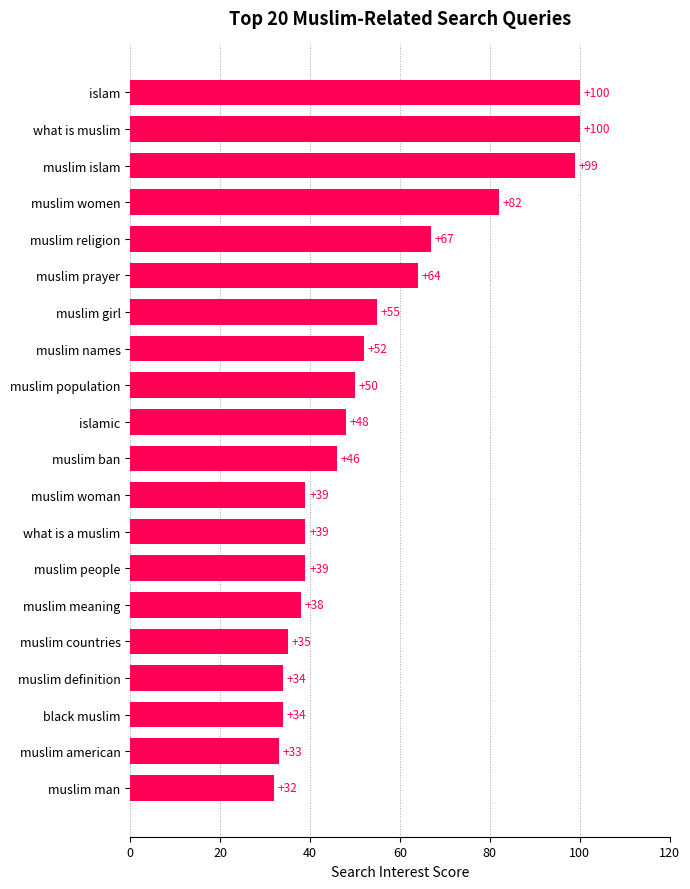

How many values are below 48?

10